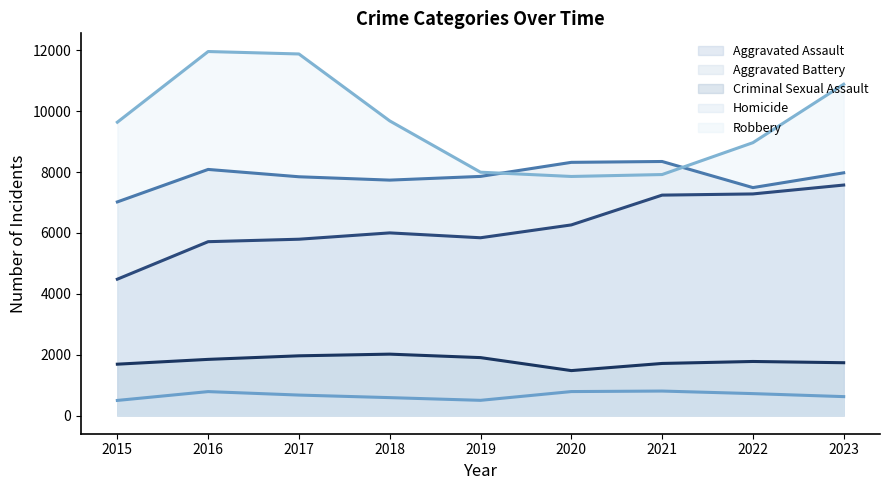

How many lines are shown in the chart?

5